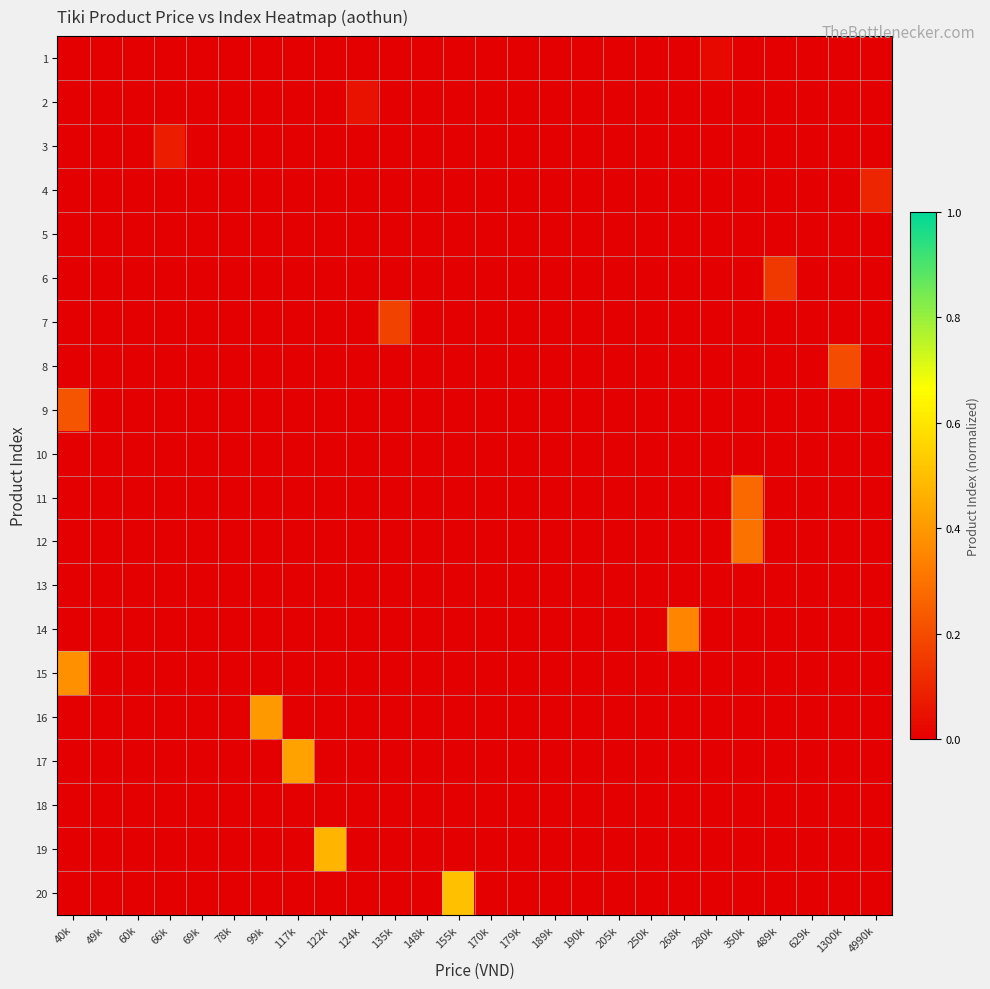

Reading left to right, what are all the values shown in this chart?

1: 40k=0.0	49k=0.0	60k=0.0	66k=0.0	69k=0.0	78k=0.0	99k=0.0	117k=0.0	122k=0.0	124k=0.0	135k=0.0	148k=0.0	155k=0.0	170k=0.0	179k=0.0	189k=0.0	190k=0.0	205k=0.0	250k=0.0	268k=0.0	280k=0.0	350k=0.0	489k=0.0	629k=0.0	1300k=0.0	4990k=0.0
2: 40k=0.0	49k=0.0	60k=0.0	66k=0.0	69k=0.0	78k=0.0	99k=0.0	117k=0.0	122k=0.0	124k=0.1	135k=0.0	148k=0.0	155k=0.0	170k=0.0	179k=0.0	189k=0.0	190k=0.0	205k=0.0	250k=0.0	268k=0.0	280k=0.0	350k=0.0	489k=0.0	629k=0.0	1300k=0.0	4990k=0.0
3: 40k=0.0	49k=0.0	60k=0.0	66k=0.1	69k=0.0	78k=0.0	99k=0.0	117k=0.0	122k=0.0	124k=0.0	135k=0.0	148k=0.0	155k=0.0	170k=0.0	179k=0.0	189k=0.0	190k=0.0	205k=0.0	250k=0.0	268k=0.0	280k=0.0	350k=0.0	489k=0.0	629k=0.0	1300k=0.0	4990k=0.0
4: 40k=0.0	49k=0.0	60k=0.0	66k=0.0	69k=0.0	78k=0.0	99k=0.0	117k=0.0	122k=0.0	124k=0.0	135k=0.0	148k=0.0	155k=0.0	170k=0.0	179k=0.0	189k=0.0	190k=0.0	205k=0.0	250k=0.0	268k=0.0	280k=0.0	350k=0.0	489k=0.0	629k=0.0	1300k=0.0	4990k=0.1
5: 40k=0.0	49k=0.0	60k=0.0	66k=0.0	69k=0.0	78k=0.0	99k=0.0	117k=0.0	122k=0.0	124k=0.0	135k=0.0	148k=0.0	155k=0.0	170k=0.0	179k=0.0	189k=0.0	190k=0.0	205k=0.0	250k=0.0	268k=0.0	280k=0.0	350k=0.0	489k=0.0	629k=0.0	1300k=0.0	4990k=0.0
6: 40k=0.0	49k=0.0	60k=0.0	66k=0.0	69k=0.0	78k=0.0	99k=0.0	117k=0.0	122k=0.0	124k=0.0	135k=0.0	148k=0.0	155k=0.0	170k=0.0	179k=0.0	189k=0.0	190k=0.0	205k=0.0	250k=0.0	268k=0.0	280k=0.0	350k=0.0	489k=0.1	629k=0.0	1300k=0.0	4990k=0.0
7: 40k=0.0	49k=0.0	60k=0.0	66k=0.0	69k=0.0	78k=0.0	99k=0.0	117k=0.0	122k=0.0	124k=0.0	135k=0.2	148k=0.0	155k=0.0	170k=0.0	179k=0.0	189k=0.0	190k=0.0	205k=0.0	250k=0.0	268k=0.0	280k=0.0	350k=0.0	489k=0.0	629k=0.0	1300k=0.0	4990k=0.0
8: 40k=0.0	49k=0.0	60k=0.0	66k=0.0	69k=0.0	78k=0.0	99k=0.0	117k=0.0	122k=0.0	124k=0.0	135k=0.0	148k=0.0	155k=0.0	170k=0.0	179k=0.0	189k=0.0	190k=0.0	205k=0.0	250k=0.0	268k=0.0	280k=0.0	350k=0.0	489k=0.0	629k=0.0	1300k=0.2	4990k=0.0
9: 40k=0.2	49k=0.0	60k=0.0	66k=0.0	69k=0.0	78k=0.0	99k=0.0	117k=0.0	122k=0.0	124k=0.0	135k=0.0	148k=0.0	155k=0.0	170k=0.0	179k=0.0	189k=0.0	190k=0.0	205k=0.0	250k=0.0	268k=0.0	280k=0.0	350k=0.0	489k=0.0	629k=0.0	1300k=0.0	4990k=0.0
10: 40k=0.0	49k=0.0	60k=0.0	66k=0.0	69k=0.0	78k=0.0	99k=0.0	117k=0.0	122k=0.0	124k=0.0	135k=0.0	148k=0.0	155k=0.0	170k=0.0	179k=0.0	189k=0.0	190k=0.0	205k=0.0	250k=0.0	268k=0.0	280k=0.0	350k=0.0	489k=0.0	629k=0.0	1300k=0.0	4990k=0.0
11: 40k=0.0	49k=0.0	60k=0.0	66k=0.0	69k=0.0	78k=0.0	99k=0.0	117k=0.0	122k=0.0	124k=0.0	135k=0.0	148k=0.0	155k=0.0	170k=0.0	179k=0.0	189k=0.0	190k=0.0	205k=0.0	250k=0.0	268k=0.0	280k=0.0	350k=0.3	489k=0.0	629k=0.0	1300k=0.0	4990k=0.0
12: 40k=0.0	49k=0.0	60k=0.0	66k=0.0	69k=0.0	78k=0.0	99k=0.0	117k=0.0	122k=0.0	124k=0.0	135k=0.0	148k=0.0	155k=0.0	170k=0.0	179k=0.0	189k=0.0	190k=0.0	205k=0.0	250k=0.0	268k=0.0	280k=0.0	350k=0.3	489k=0.0	629k=0.0	1300k=0.0	4990k=0.0
13: 40k=0.0	49k=0.0	60k=0.0	66k=0.0	69k=0.0	78k=0.0	99k=0.0	117k=0.0	122k=0.0	124k=0.0	135k=0.0	148k=0.0	155k=0.0	170k=0.0	179k=0.0	189k=0.0	190k=0.0	205k=0.0	250k=0.0	268k=0.0	280k=0.0	350k=0.0	489k=0.0	629k=0.0	1300k=0.0	4990k=0.0
14: 40k=0.0	49k=0.0	60k=0.0	66k=0.0	69k=0.0	78k=0.0	99k=0.0	117k=0.0	122k=0.0	124k=0.0	135k=0.0	148k=0.0	155k=0.0	170k=0.0	179k=0.0	189k=0.0	190k=0.0	205k=0.0	250k=0.0	268k=0.3	280k=0.0	350k=0.0	489k=0.0	629k=0.0	1300k=0.0	4990k=0.0
15: 40k=0.4	49k=0.0	60k=0.0	66k=0.0	69k=0.0	78k=0.0	99k=0.0	117k=0.0	122k=0.0	124k=0.0	135k=0.0	148k=0.0	155k=0.0	170k=0.0	179k=0.0	189k=0.0	190k=0.0	205k=0.0	250k=0.0	268k=0.0	280k=0.0	350k=0.0	489k=0.0	629k=0.0	1300k=0.0	4990k=0.0
16: 40k=0.0	49k=0.0	60k=0.0	66k=0.0	69k=0.0	78k=0.0	99k=0.4	117k=0.0	122k=0.0	124k=0.0	135k=0.0	148k=0.0	155k=0.0	170k=0.0	179k=0.0	189k=0.0	190k=0.0	205k=0.0	250k=0.0	268k=0.0	280k=0.0	350k=0.0	489k=0.0	629k=0.0	1300k=0.0	4990k=0.0
17: 40k=0.0	49k=0.0	60k=0.0	66k=0.0	69k=0.0	78k=0.0	99k=0.0	117k=0.4	122k=0.0	124k=0.0	135k=0.0	148k=0.0	155k=0.0	170k=0.0	179k=0.0	189k=0.0	190k=0.0	205k=0.0	250k=0.0	268k=0.0	280k=0.0	350k=0.0	489k=0.0	629k=0.0	1300k=0.0	4990k=0.0
18: 40k=0.0	49k=0.0	60k=0.0	66k=0.0	69k=0.0	78k=0.0	99k=0.0	117k=0.0	122k=0.0	124k=0.0	135k=0.0	148k=0.0	155k=0.0	170k=0.0	179k=0.0	189k=0.0	190k=0.0	205k=0.0	250k=0.0	268k=0.0	280k=0.0	350k=0.0	489k=0.0	629k=0.0	1300k=0.0	4990k=0.0
19: 40k=0.0	49k=0.0	60k=0.0	66k=0.0	69k=0.0	78k=0.0	99k=0.0	117k=0.0	122k=0.5	124k=0.0	135k=0.0	148k=0.0	155k=0.0	170k=0.0	179k=0.0	189k=0.0	190k=0.0	205k=0.0	250k=0.0	268k=0.0	280k=0.0	350k=0.0	489k=0.0	629k=0.0	1300k=0.0	4990k=0.0
20: 40k=0.0	49k=0.0	60k=0.0	66k=0.0	69k=0.0	78k=0.0	99k=0.0	117k=0.0	122k=0.0	124k=0.0	135k=0.0	148k=0.0	155k=0.5	170k=0.0	179k=0.0	189k=0.0	190k=0.0	205k=0.0	250k=0.0	268k=0.0	280k=0.0	350k=0.0	489k=0.0	629k=0.0	1300k=0.0	4990k=0.0